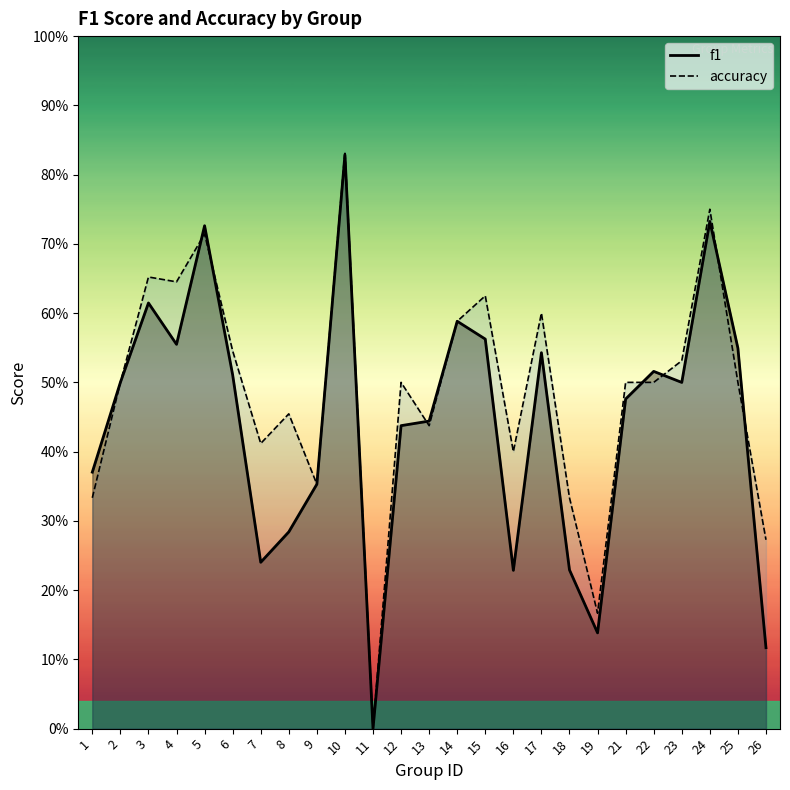

Which category has the lowest value across all series?

11